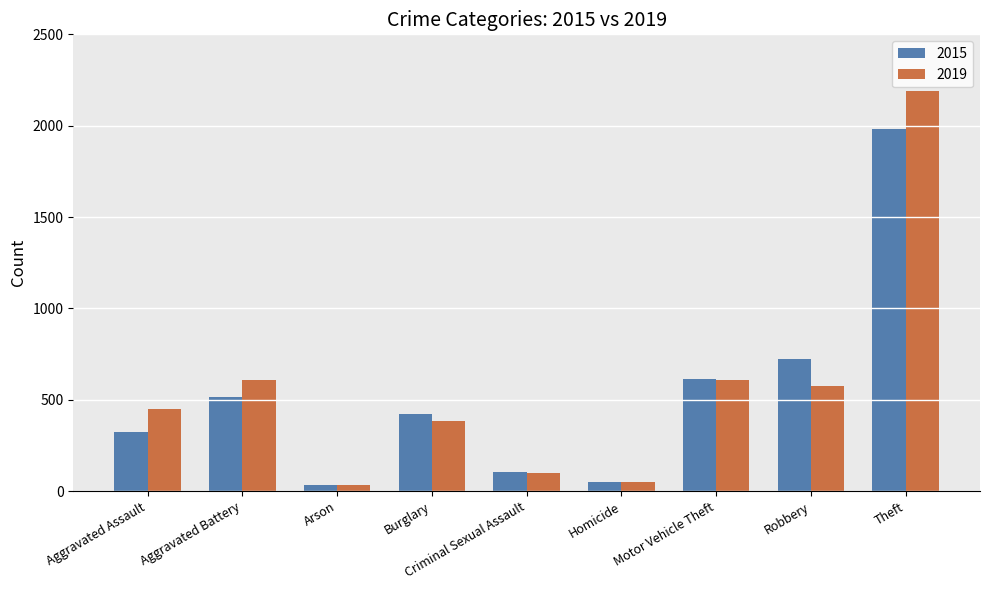

What is the approximate value of 2019 at Theft, to the nearest 100?

2200